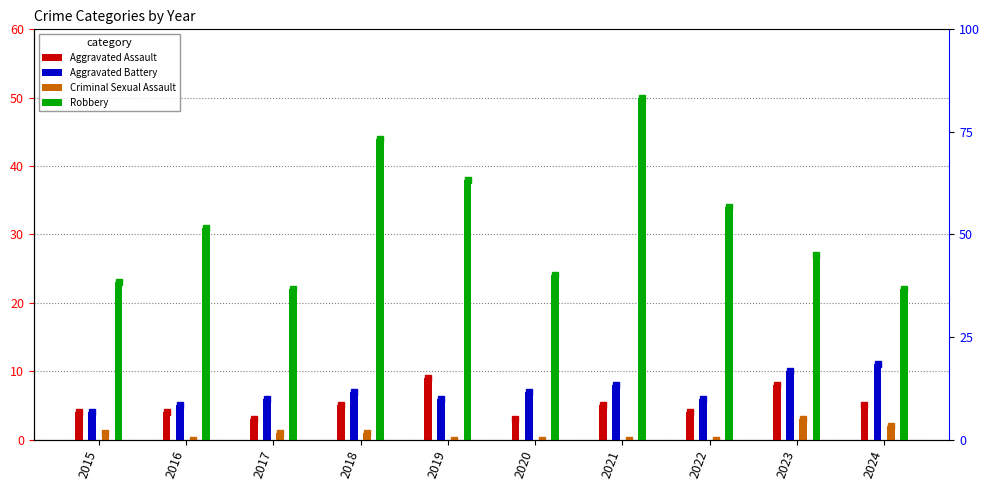

Reading right to left, extract all data points from this chart.

Aggravated Assault: 2024=5	2023=8	2022=4	2021=5	2020=3	2019=9	2018=5	2017=3	2016=4	2015=4
Aggravated Battery: 2024=11	2023=10	2022=6	2021=8	2020=7	2019=6	2018=7	2017=6	2016=5	2015=4
Criminal Sexual Assault: 2024=2	2023=3	2022=0	2021=0	2020=0	2019=0	2018=1	2017=1	2016=0	2015=1
Robbery: 2024=22	2023=27	2022=34	2021=50	2020=24	2019=38	2018=44	2017=22	2016=31	2015=23